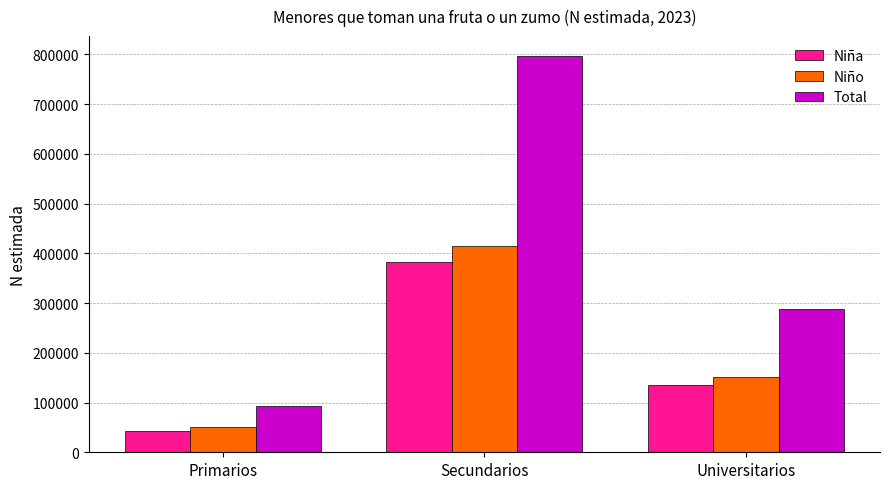

What is the value of the Niño bar at the 1st from the left?

51201